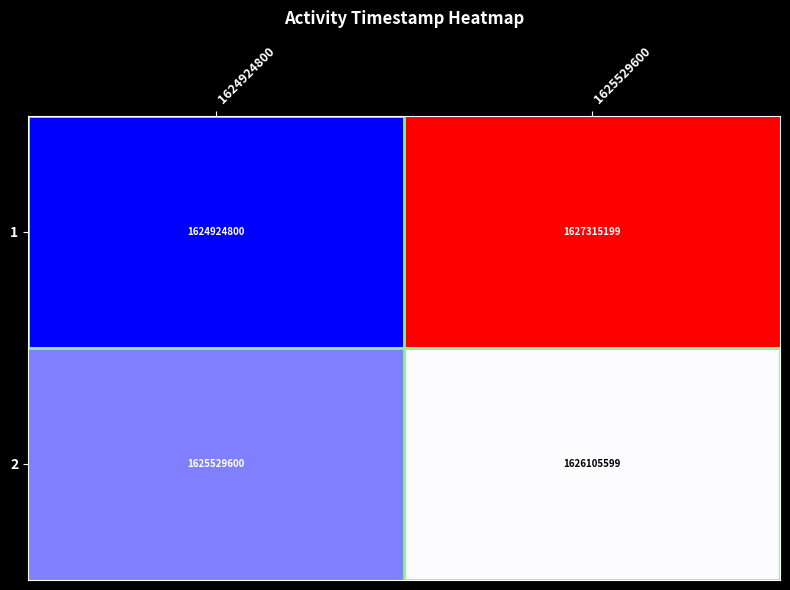

What is the difference between the maximum and minimum values in the 1 series?

2390399